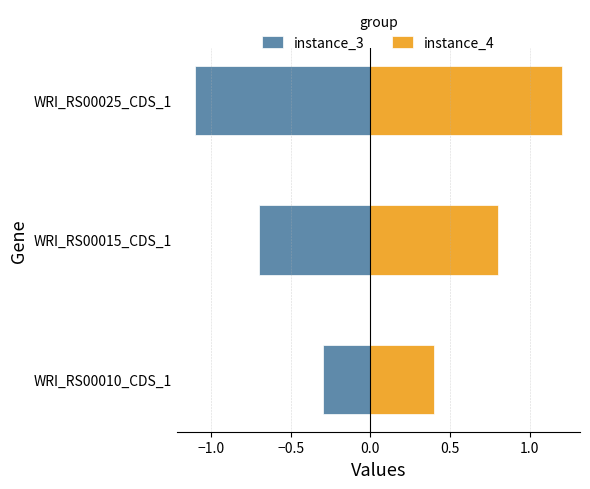

What is the maximum value for instance_4?

1.2